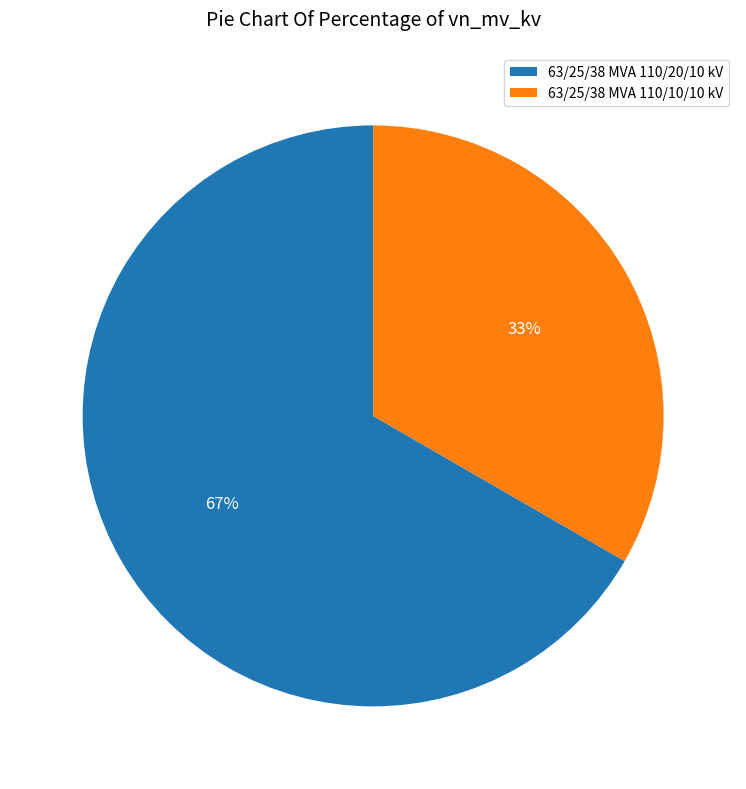

Is 63/25/38 MVA 110/20/10 kV the majority of the pie?

Yes